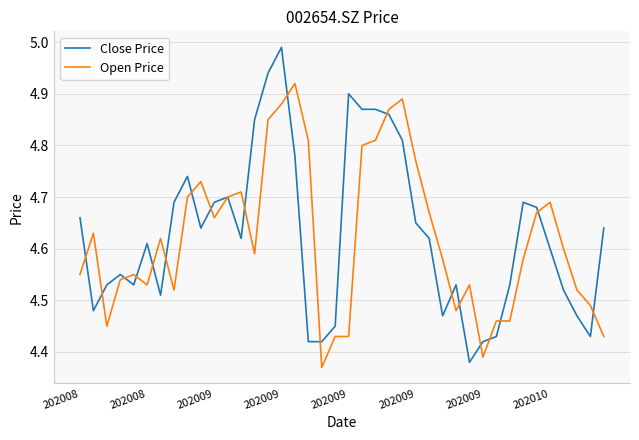

Which series has the largest total across all categories?

Close Price